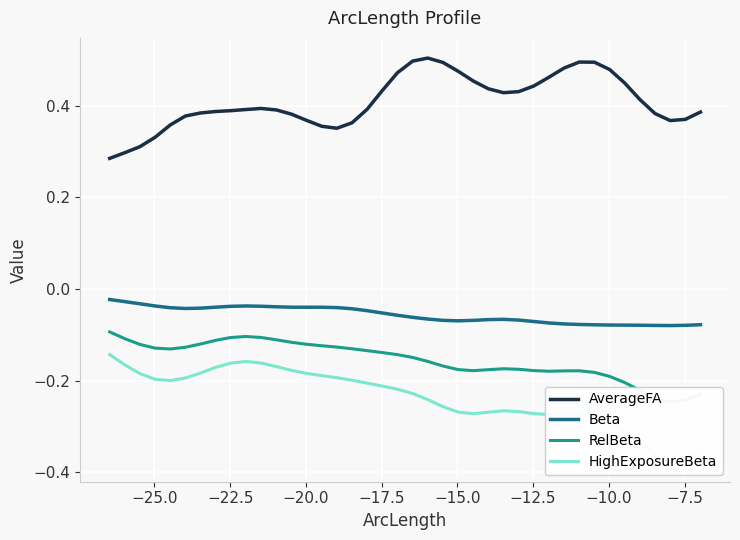

What are all the series names shown in the legend?

AverageFA, Beta, RelBeta, HighExposureBeta